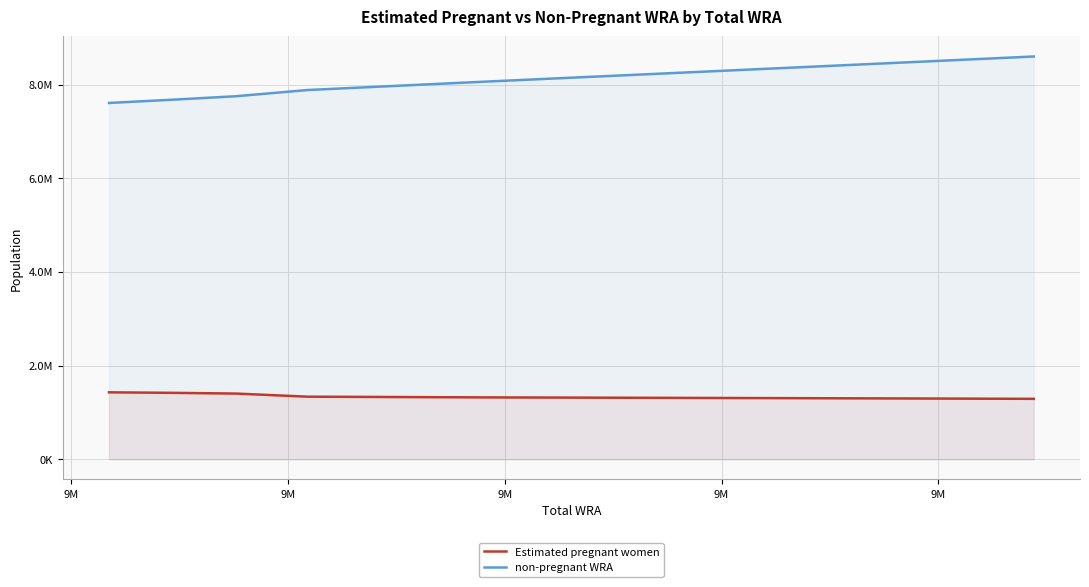

True or false: non-pregnant WRA and Estimated pregnant women intersect in this chart.

False